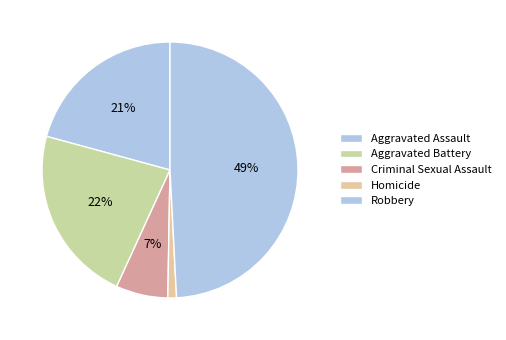

The Aggravated Battery slice represents 16% of the pie. True or false?

False